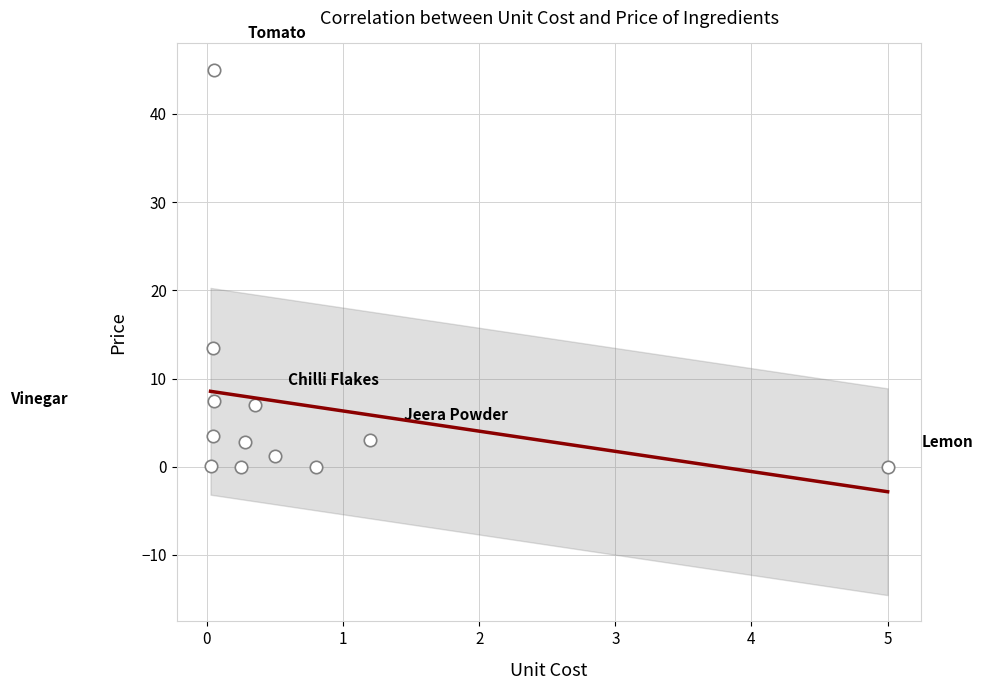

What Y value in the scatter plot is closest to 22?

13.5